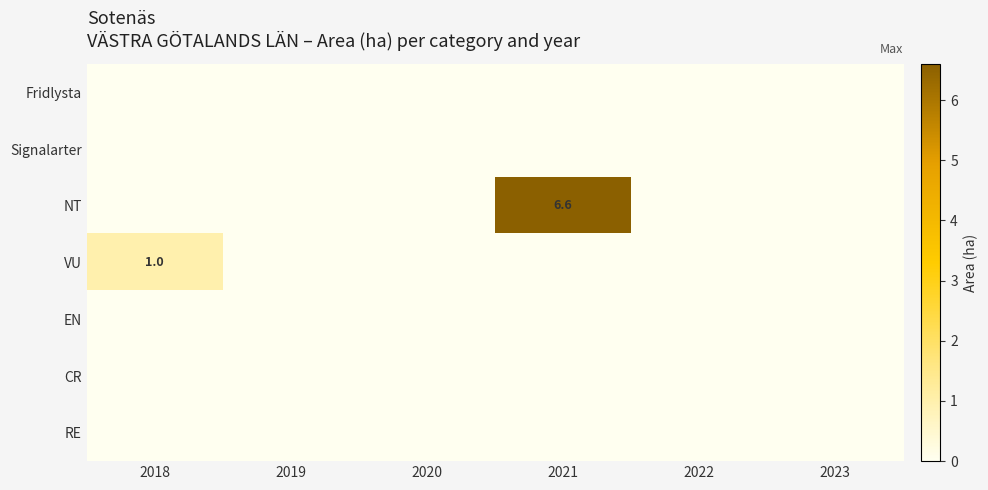

Between 2023 and 2020, which is larger?

2023